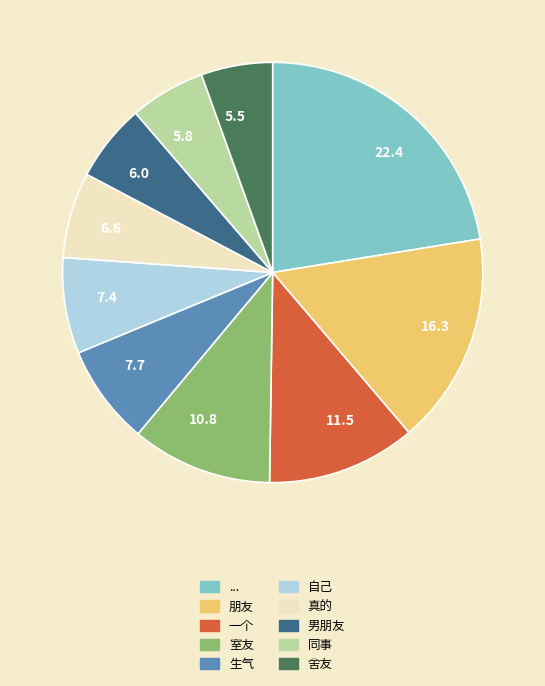

How many segments does this pie chart have?

10